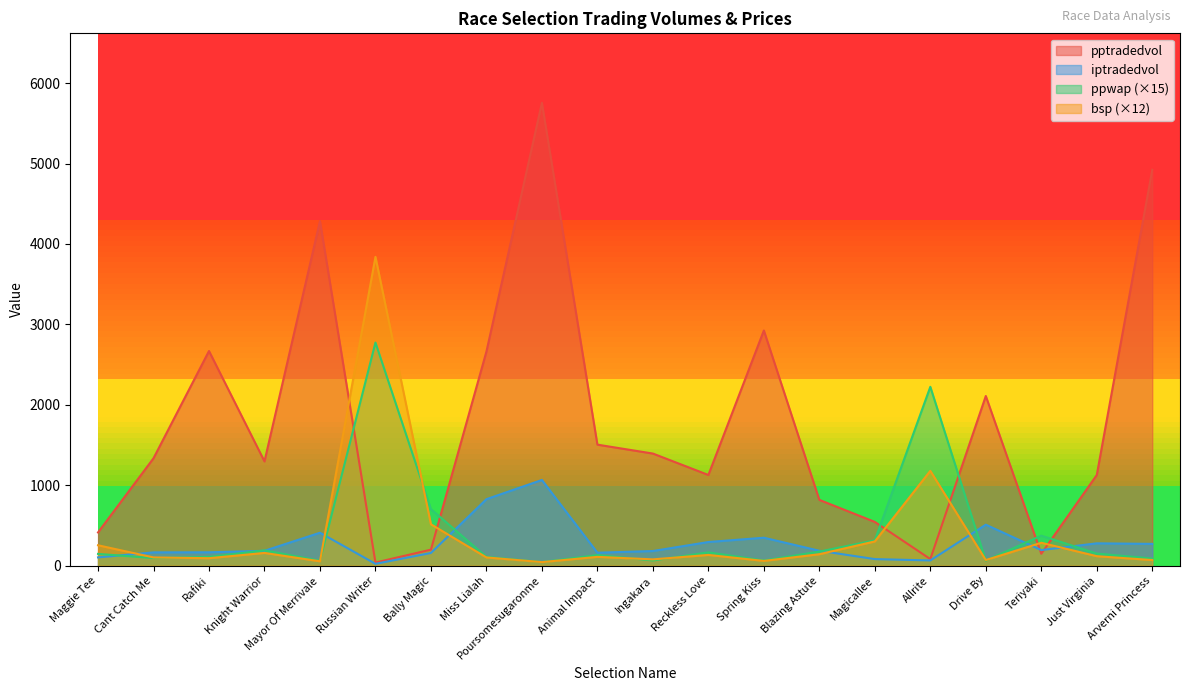

True or false: pptradedvol has more than 2 points higher than both neighbors.

True